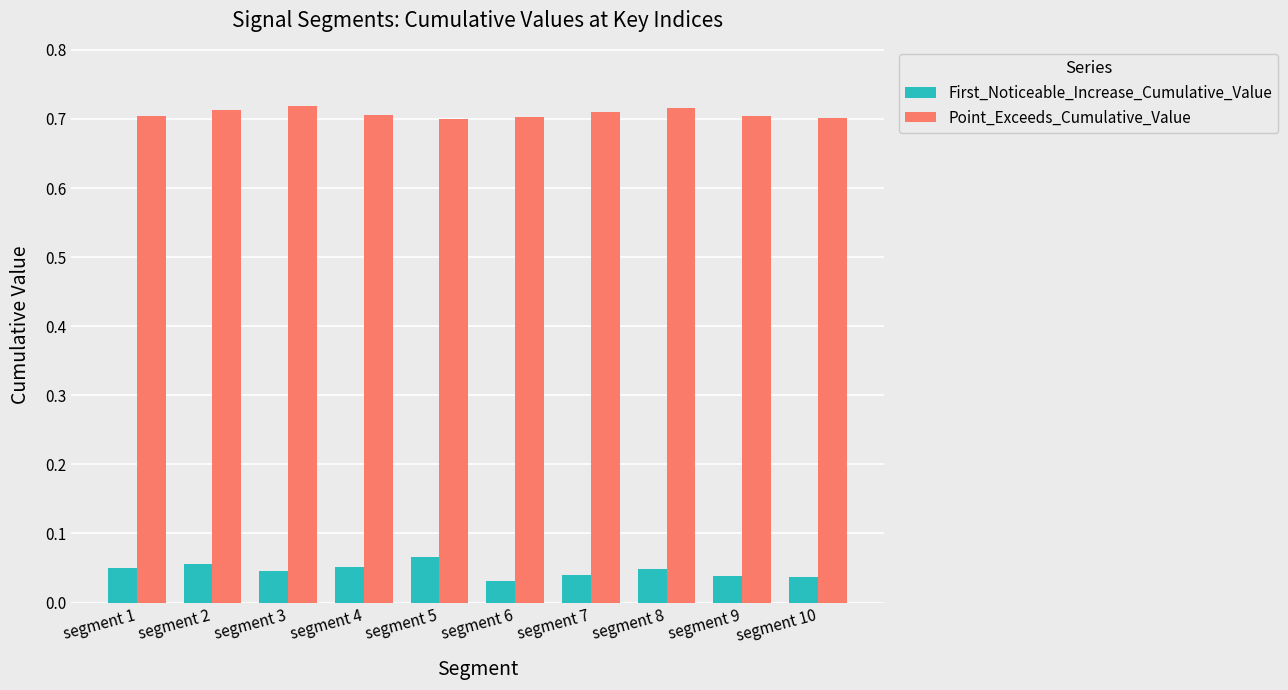

Is the value of First_Noticeable_Increase_Cumulative_Value at segment 7 greater than the value of Point_Exceeds_Cumulative_Value at segment 1?

No